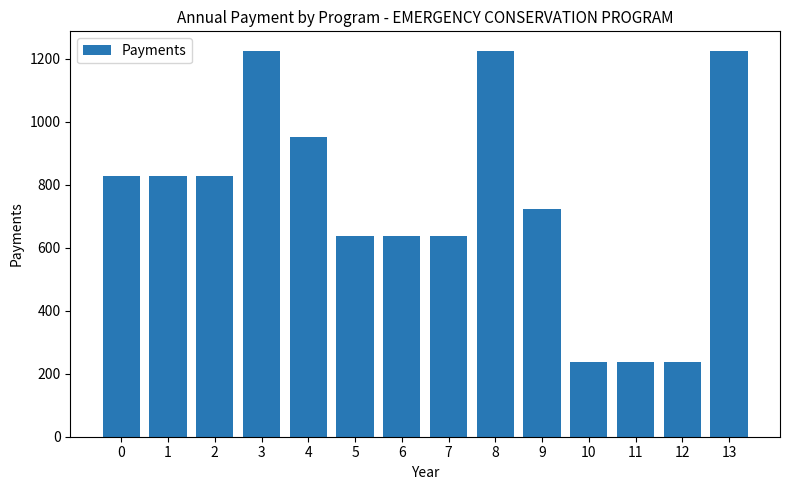

What is the sum of the values at 12 and 4?

1189.0